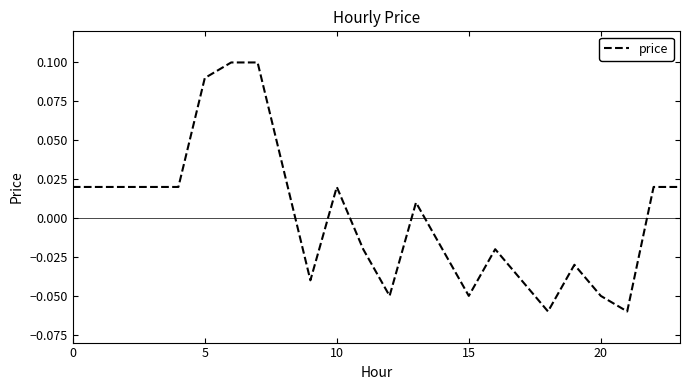

True or false: the data has more than 1 interior local peaks.

True